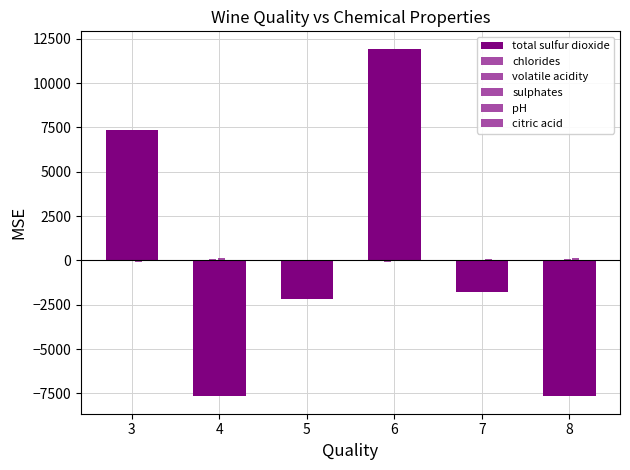

Count the number of categories in the chart.

6